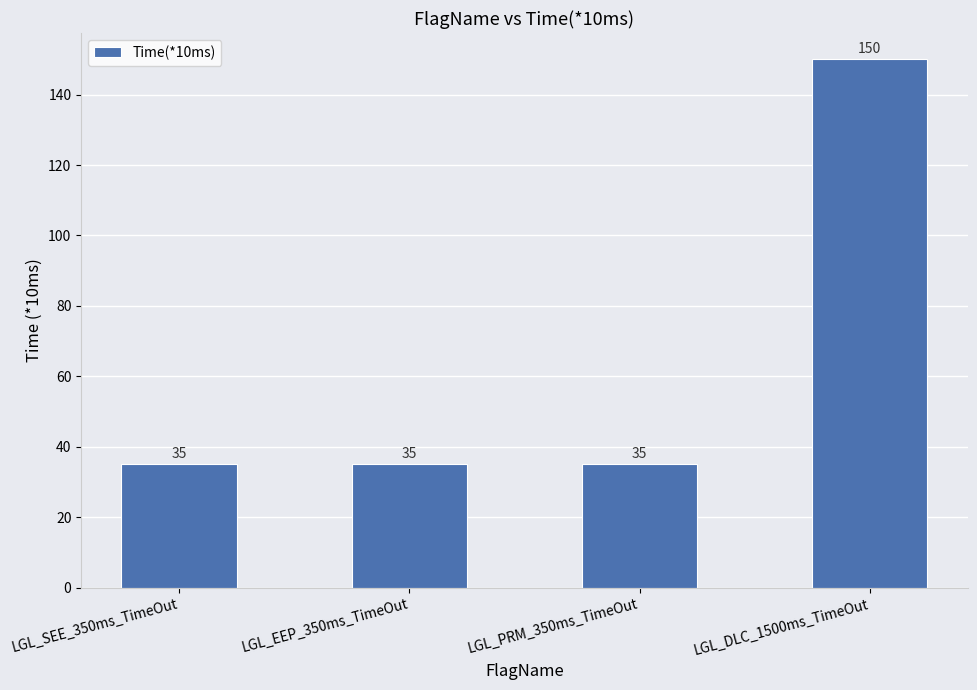

What is the maximum value shown in the chart?

150